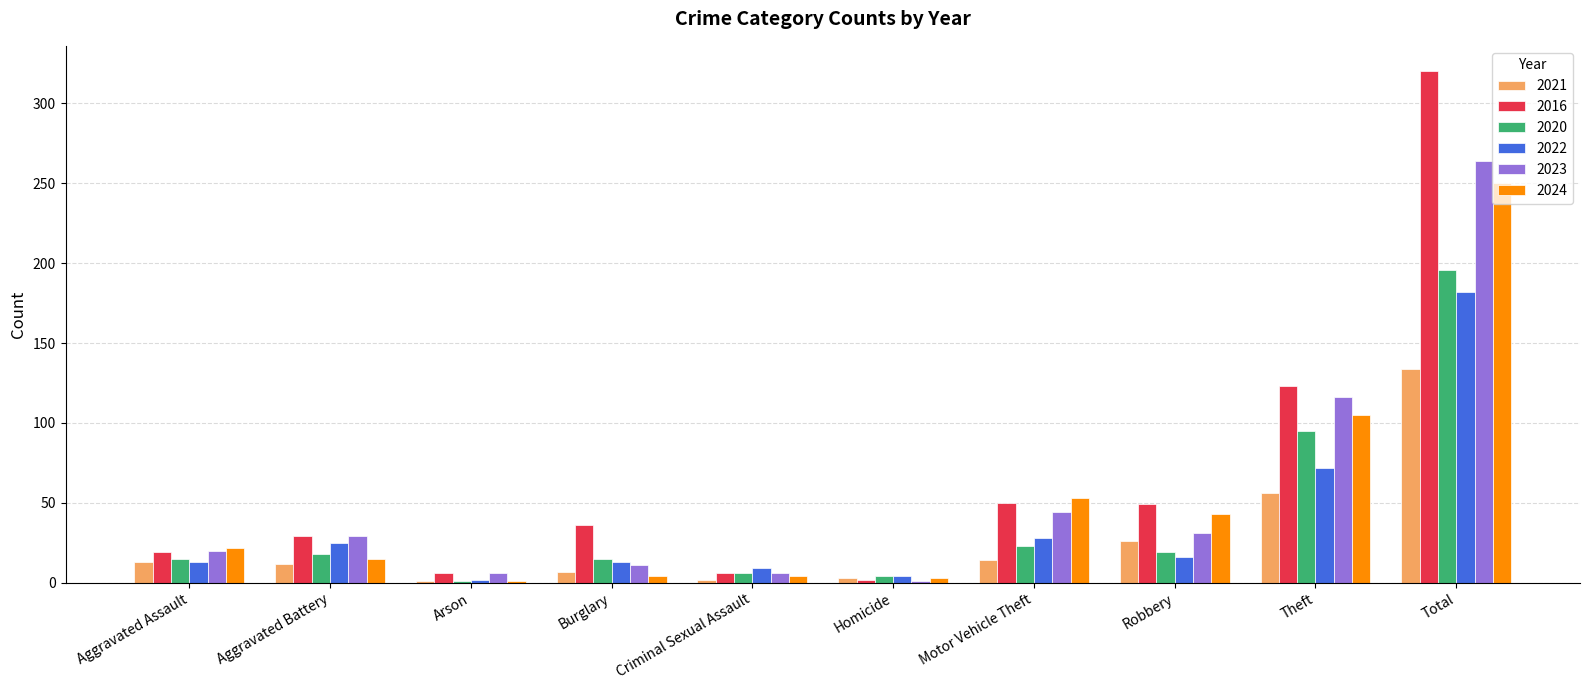

The value of 2024 at Aggravated Assault is 22. True or false?

True